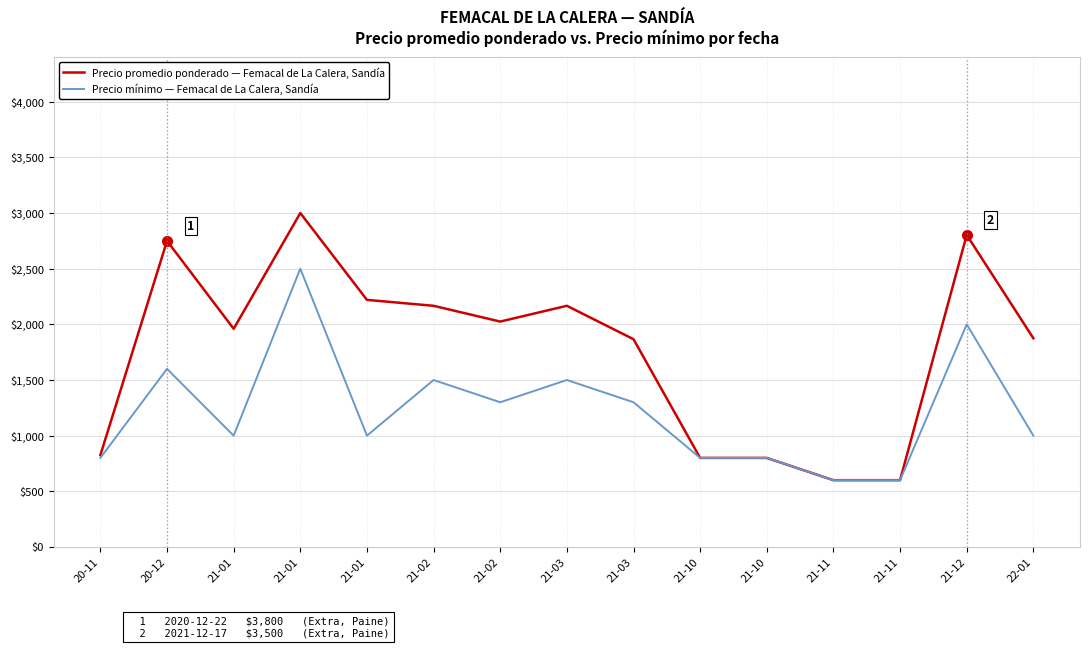

True or false: Precio promedio ponderado — Femacal de La Calera, Sandía has a value of 600.0 at 21-11.

True